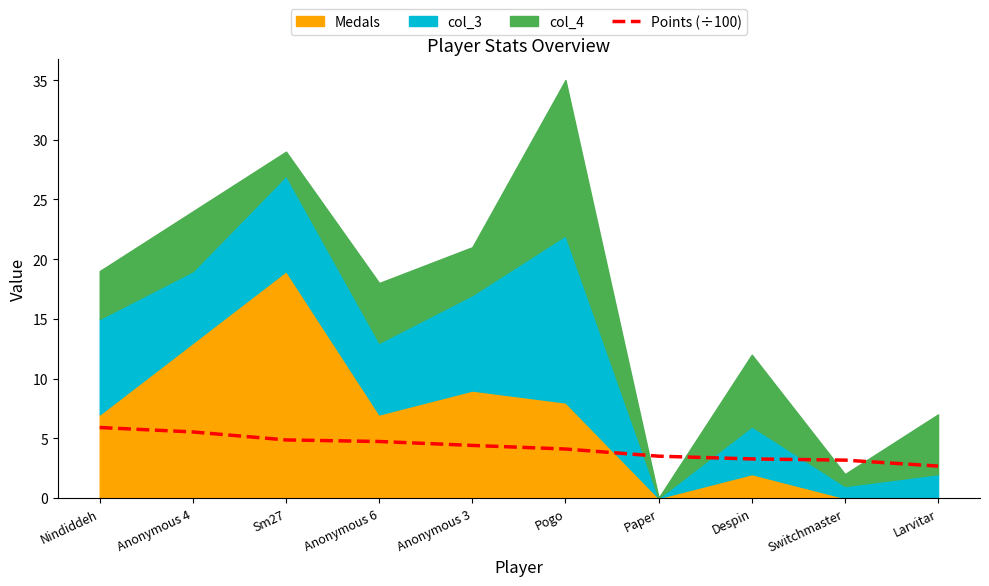

Where is the data nearest to the value 4?

Pogo